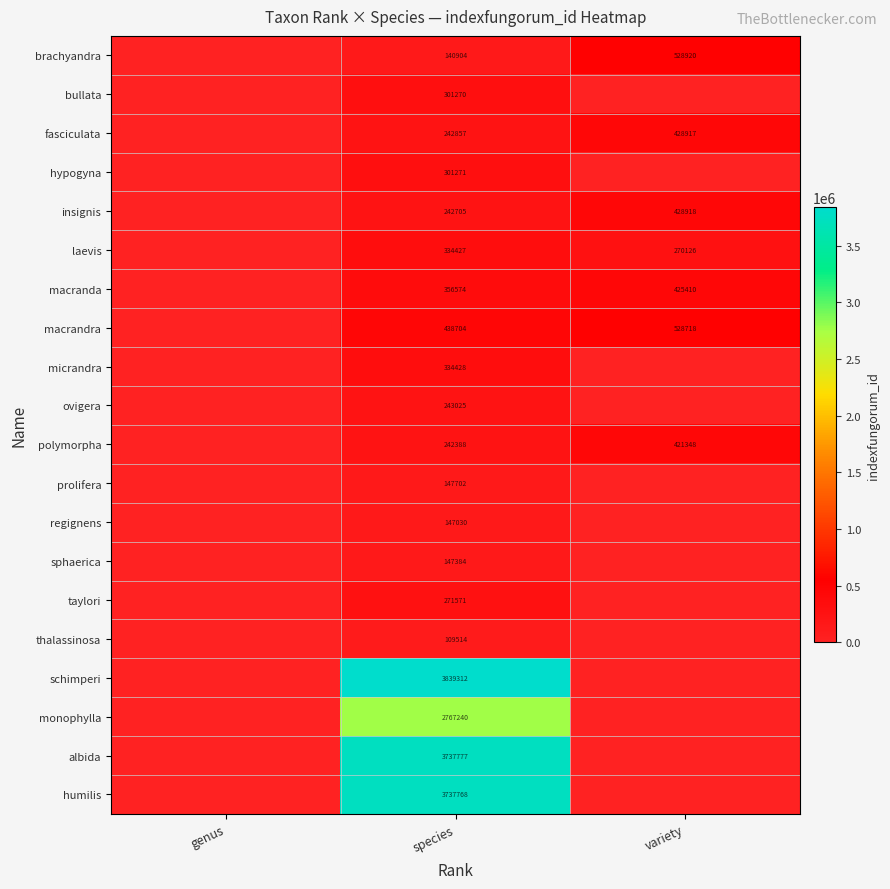

What is the difference between the highest and lowest values at species?

3729798